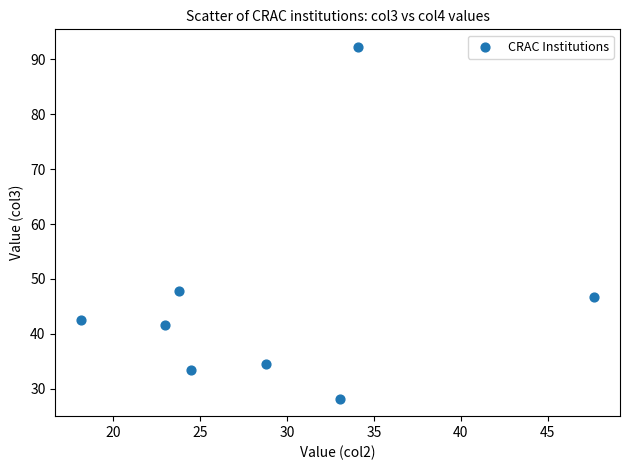

What Y value in the scatter plot is closest to 60?

47.8